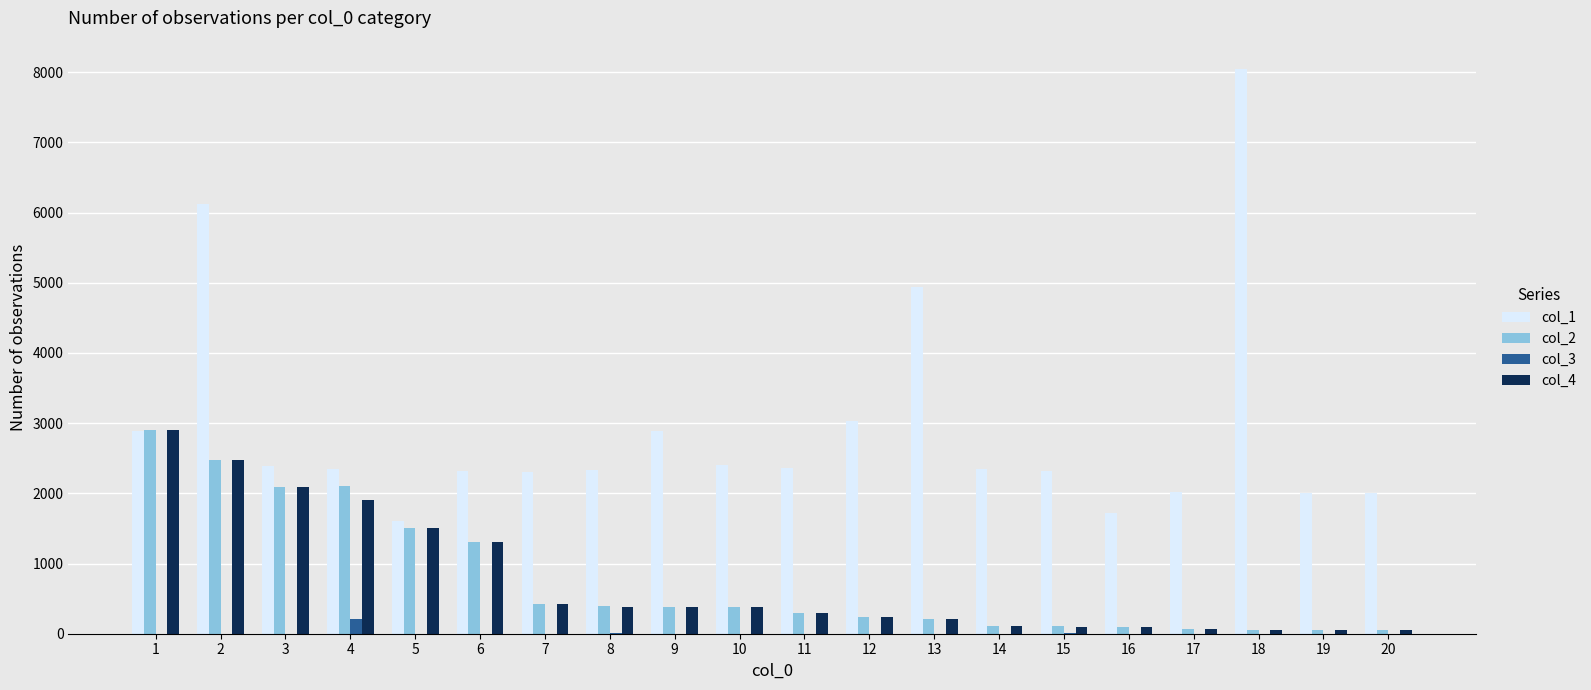

Between 2 and 10, which series saw the biggest shift?

col_1